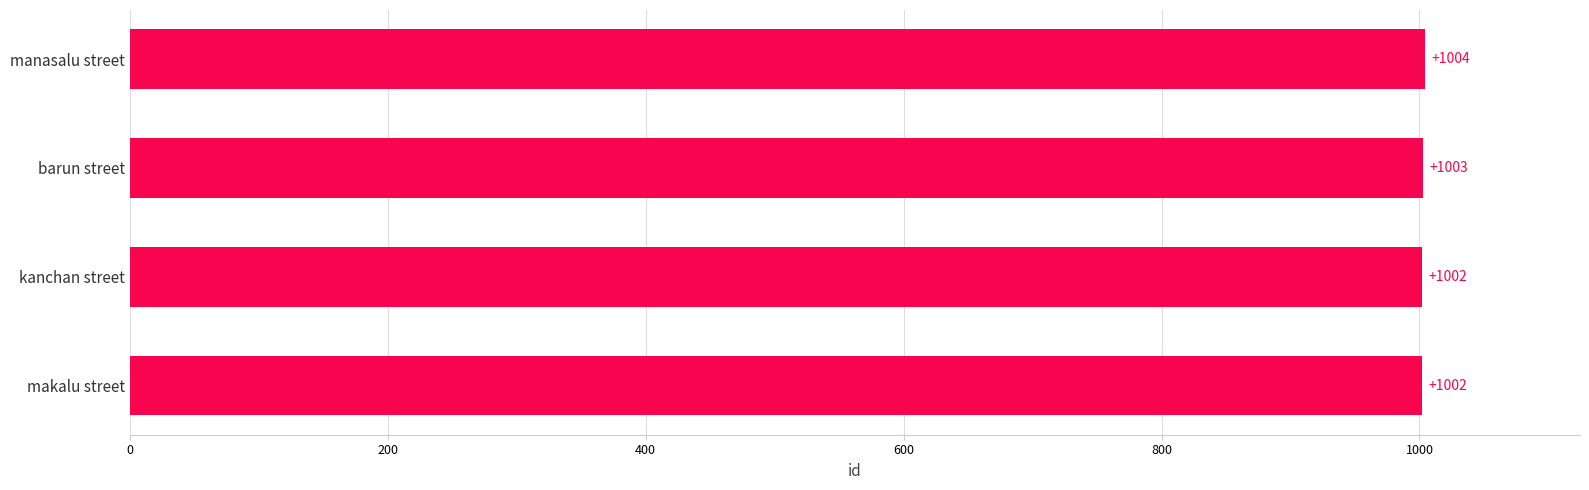

How many values are between 1002 and 1004?

4